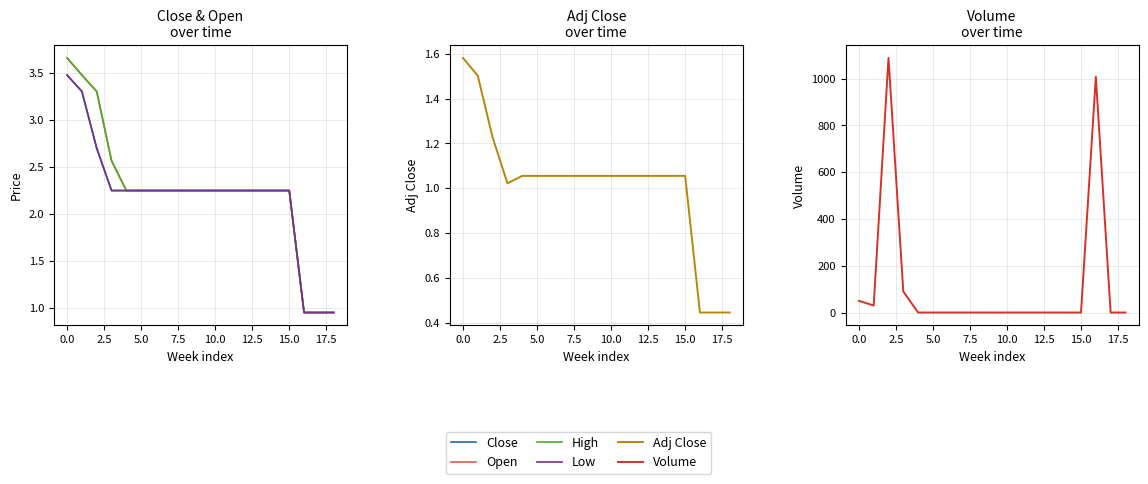

Between 7.5 and 15, which series saw the biggest shift?

Close